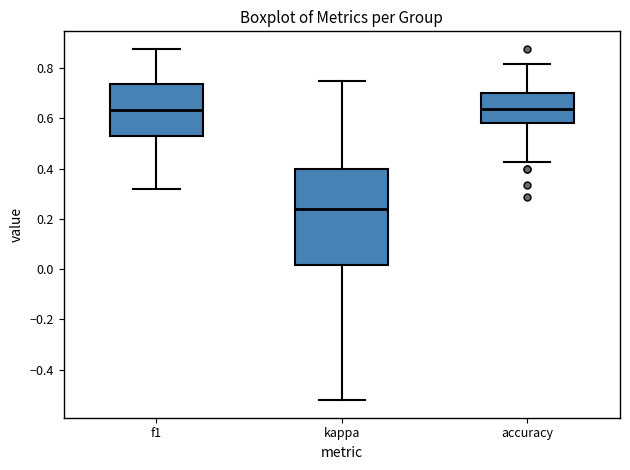

Reading left to right, transcribe this box plot: for each box, give where its median line is, the range the box spans, and where its two whiskers end, as read against the y-axis. The values are not printed on the chart, so give them approximately, as read against the axis.

f1: median 0.64, box 0.54 to 0.74, whiskers 0.32 to 0.88
kappa: median 0.24, box 0.02 to 0.40, whiskers -0.52 to 0.76
accuracy: median 0.64, box 0.58 to 0.70, whiskers 0.42 to 0.82